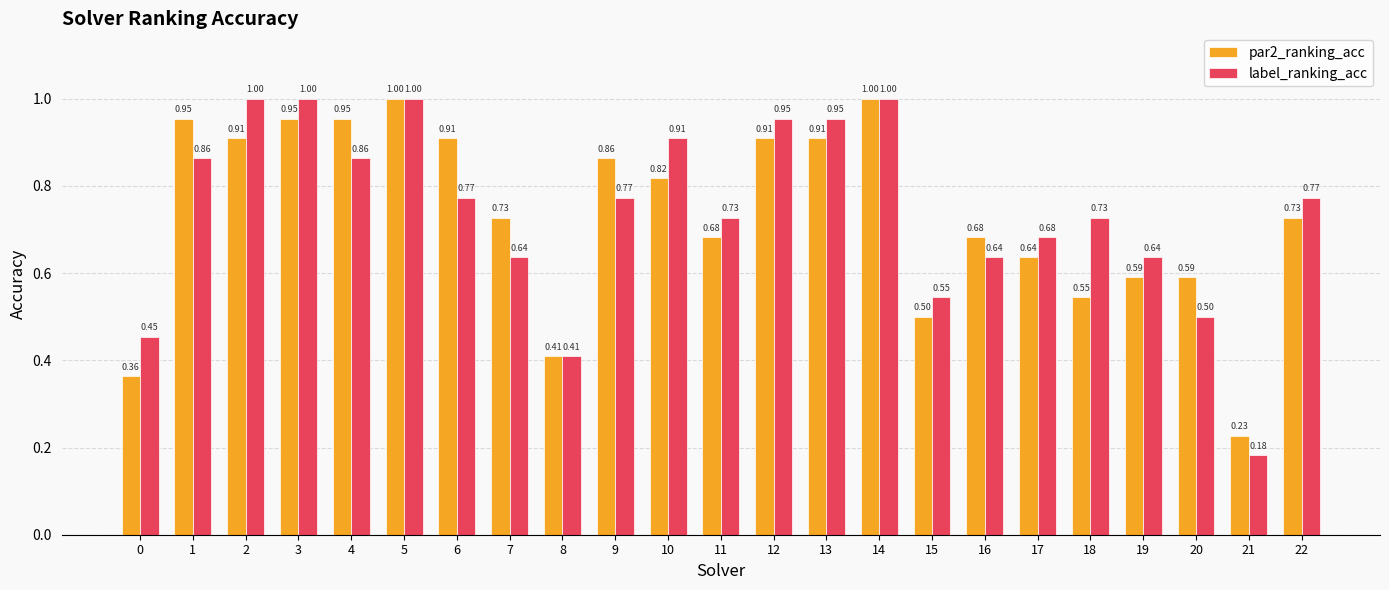

At how many categories does at least one series exceed 0?

23